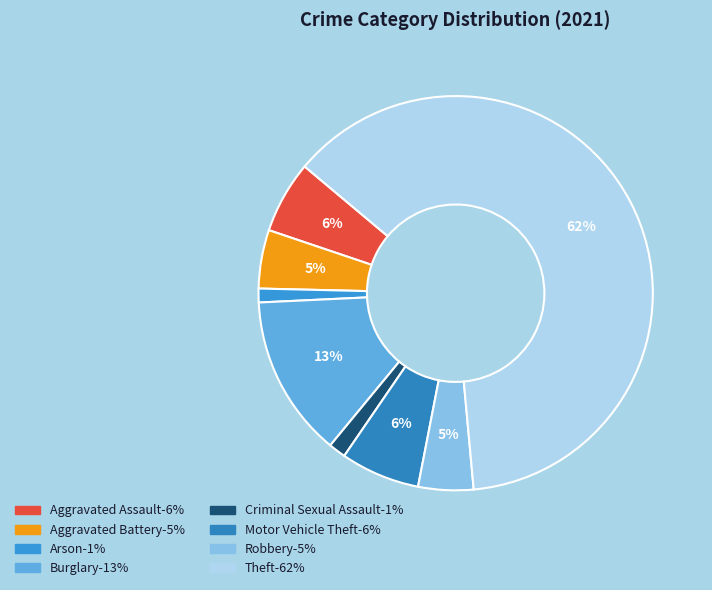

How many segments does this pie chart have?

8